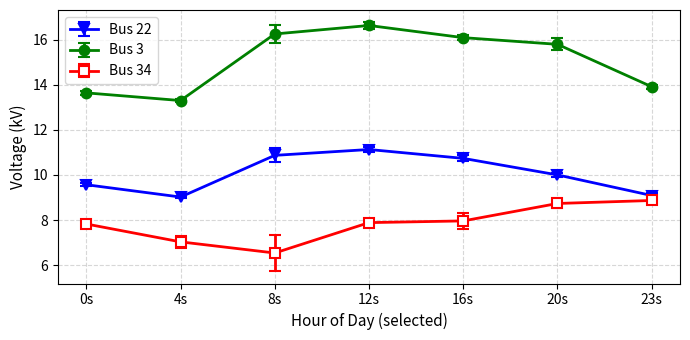

Reading left to right, what are all the values shown in this chart?

Bus 22: 0s=9.6	4s=9.0	8s=10.9	12s=11.1	16s=10.7	20s=10.0	23s=9.1
Bus 3: 0s=13.6	4s=13.3	8s=16.3	12s=16.6	16s=16.1	20s=15.8	23s=13.9
Bus 34: 0s=7.8	4s=7.0	8s=6.5	12s=7.9	16s=8.0	20s=8.7	23s=8.9